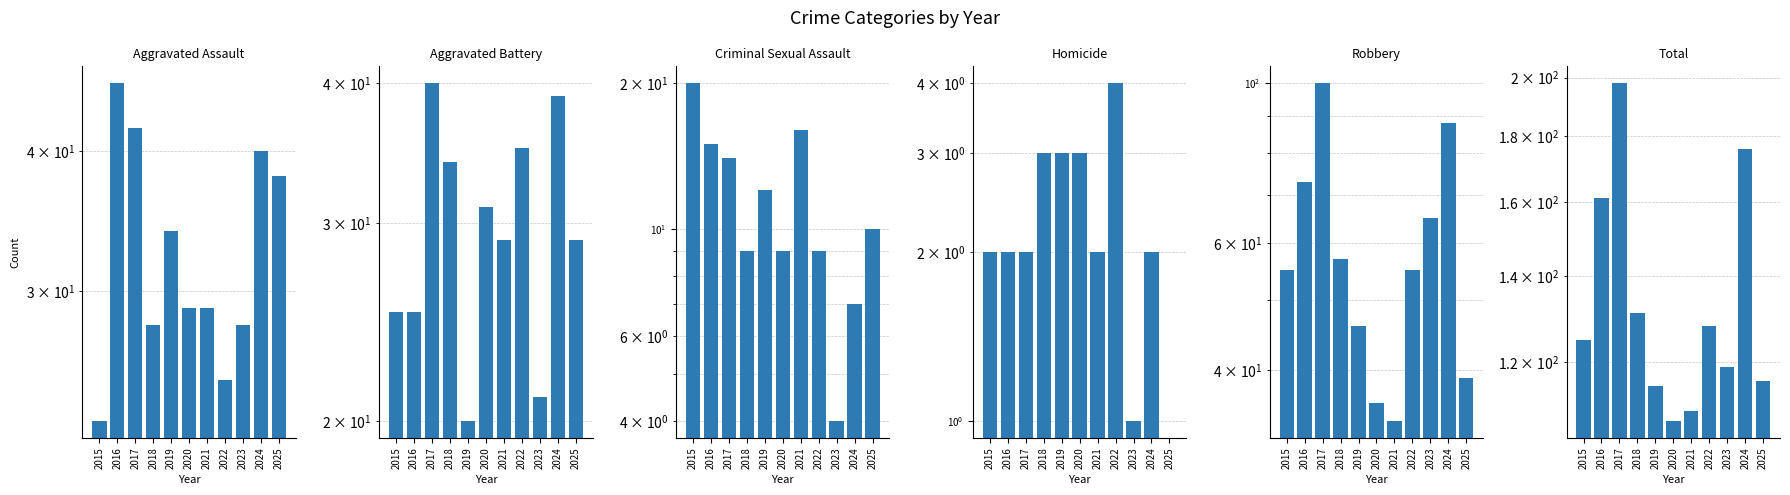

At which label does Robbery reach its minimum?

2021